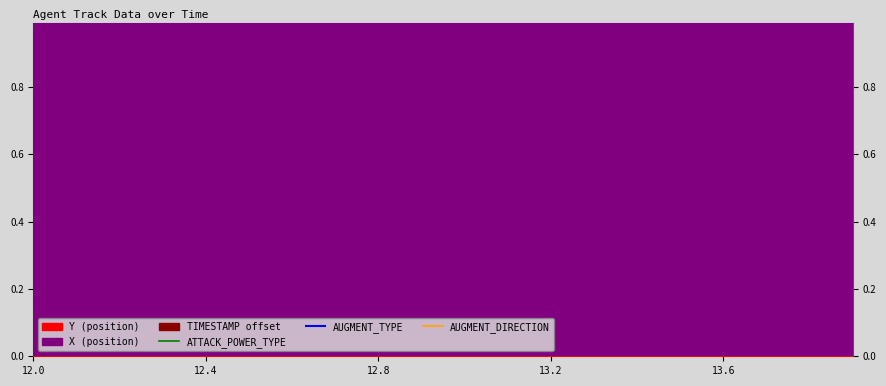

Where is AUGMENT_DIRECTION nearest to the value 1?

12.0